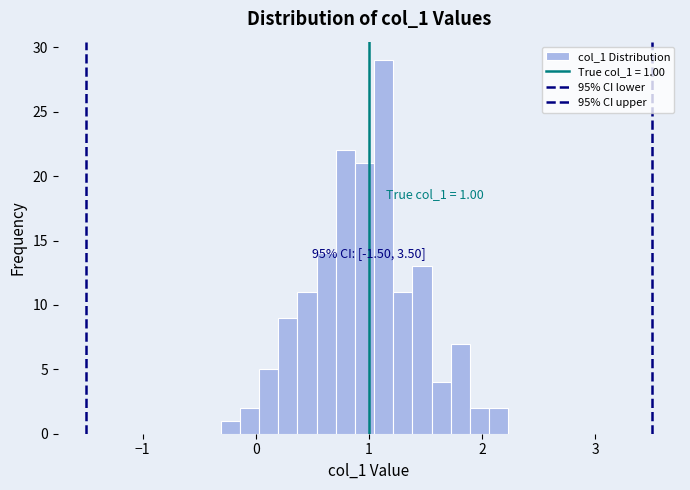

Around what value on the x-axis is the tallest bar? Give the approximate position of its centre, as read against the axis.

1.1